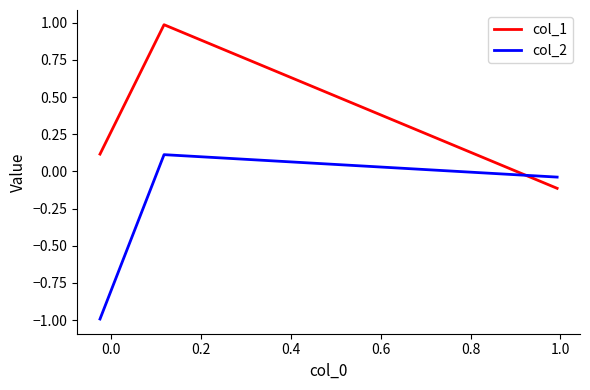

List the series in order of their overall mean, lowest first.

col_2, col_1